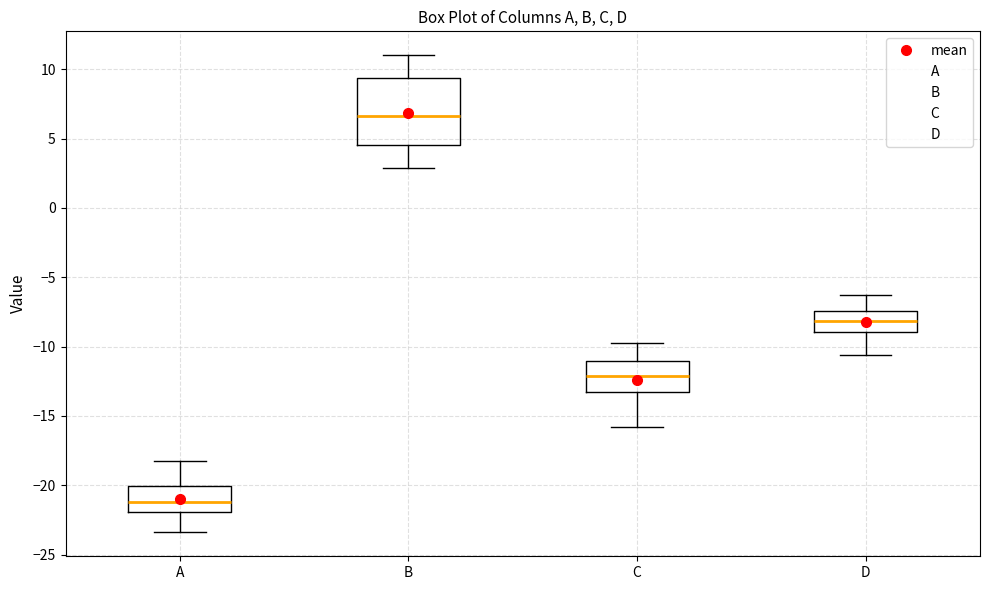

Which box has the highest median line?

B